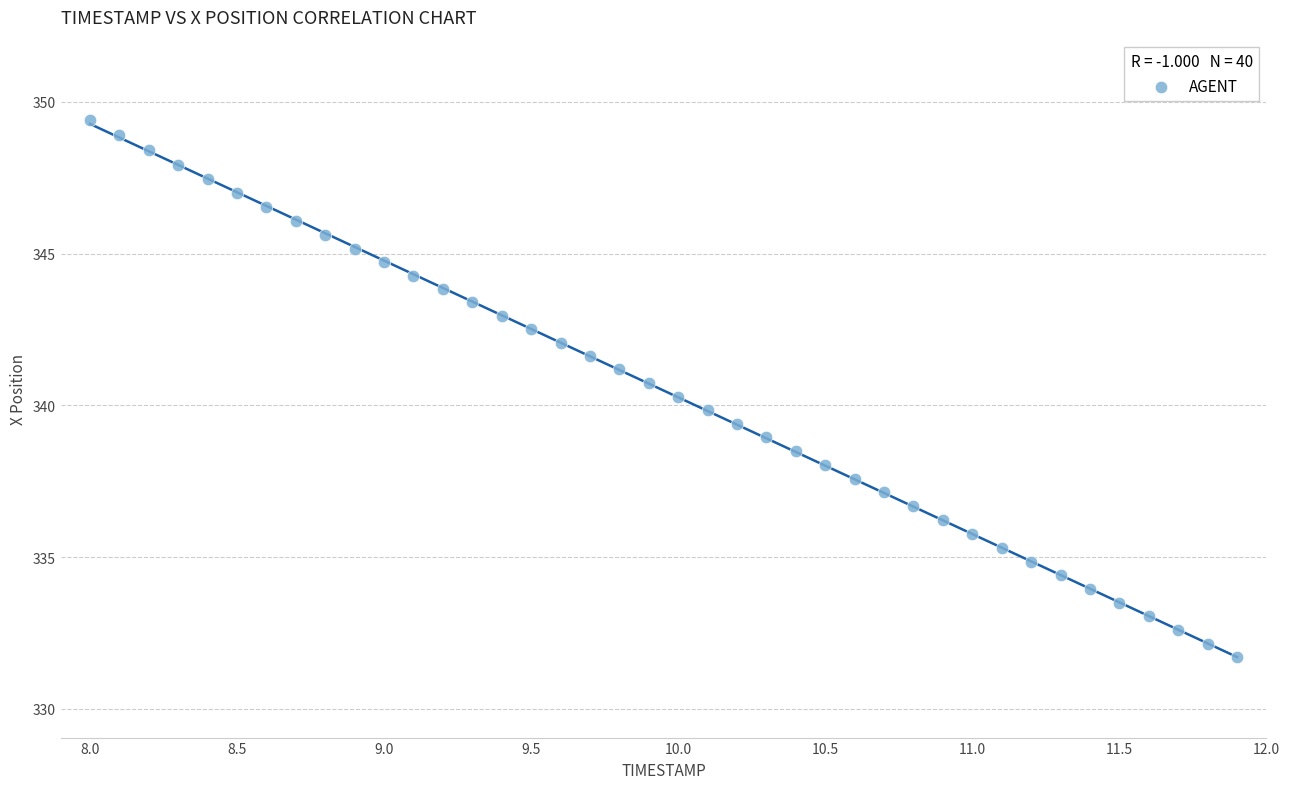

What is the range of Y values (max minus min)?

17.7